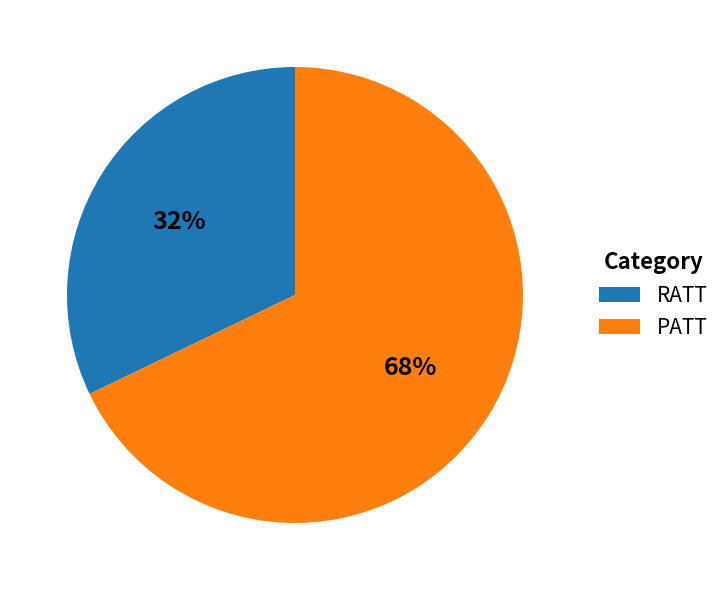

How many slices are in this pie chart?

2